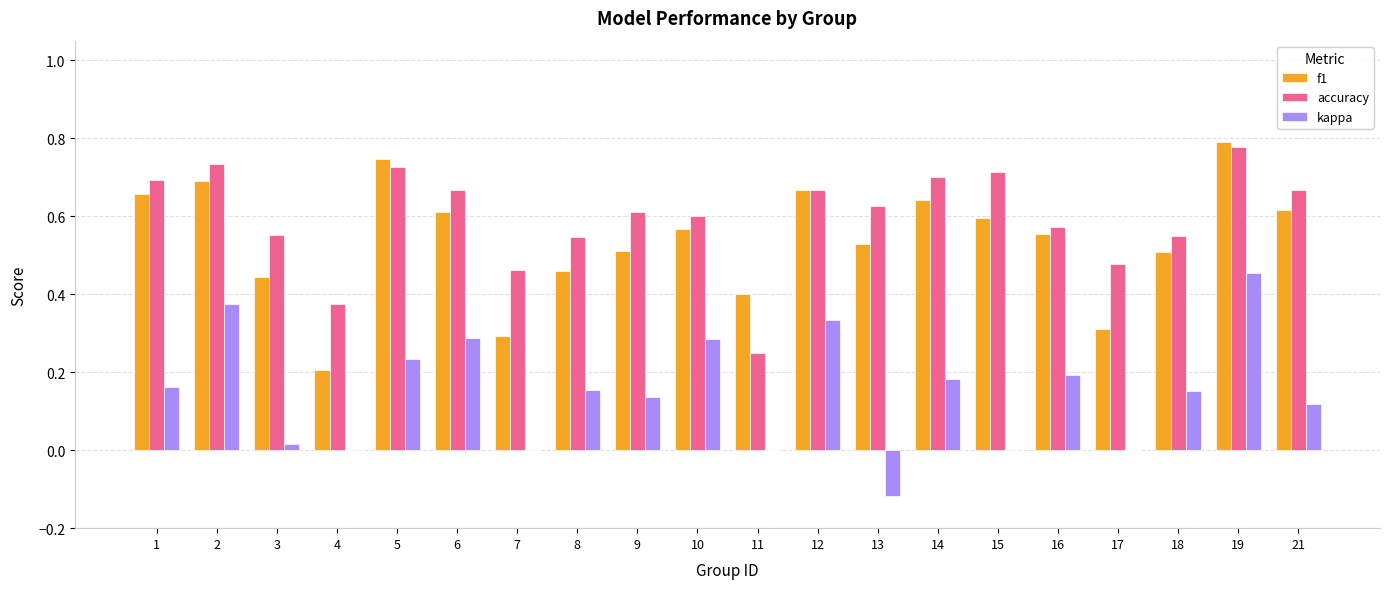

What is the sum of all accuracy values?

12.0